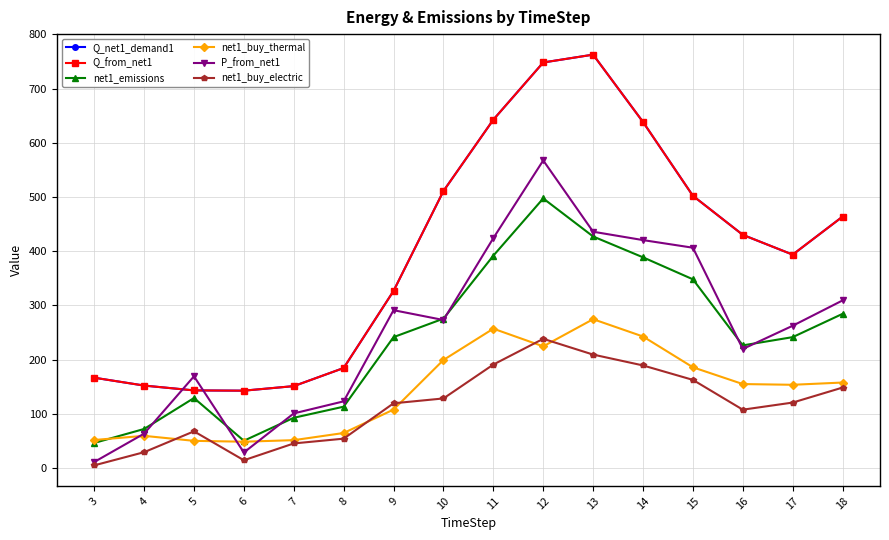

What is the sum of the net1_emissions values at 3 and 12?

543.4